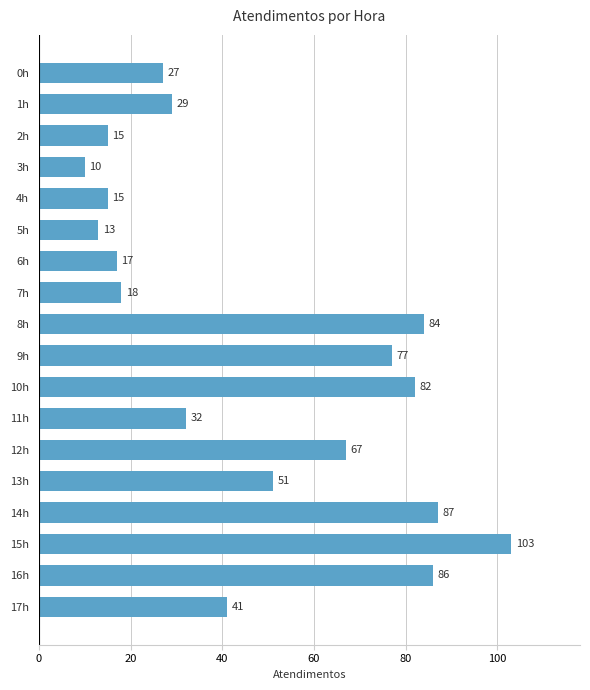

Is it true that the value at 15h is 62?

False